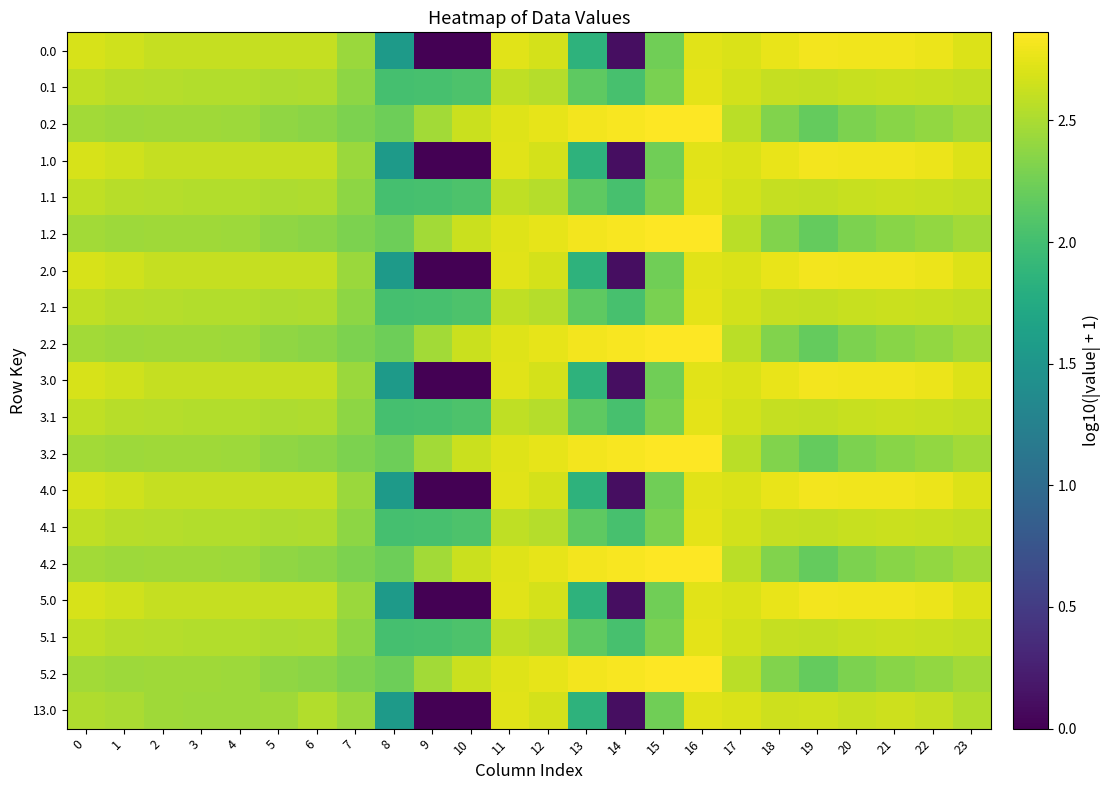

At how many categories does at least one series exceed 1?

24